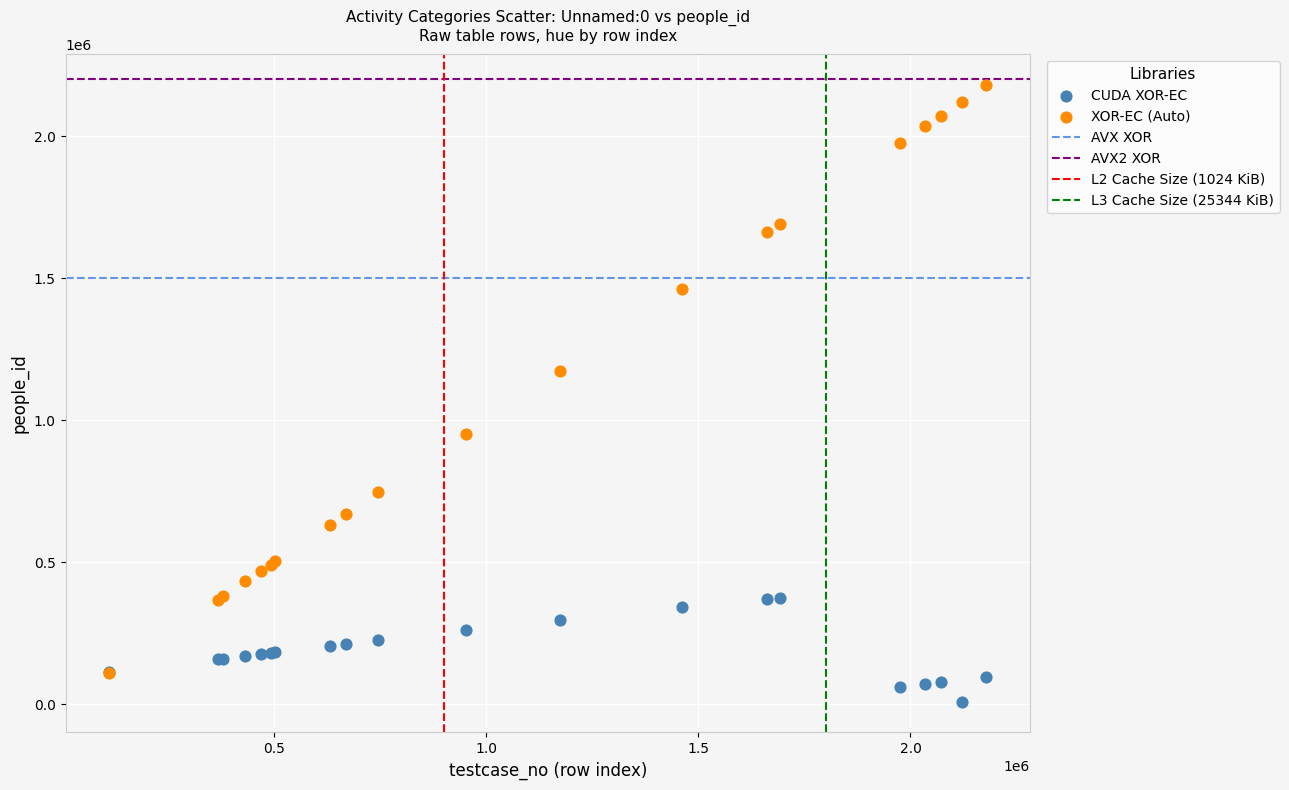

Across all series, what Y value is closest to 1093662?

1172903